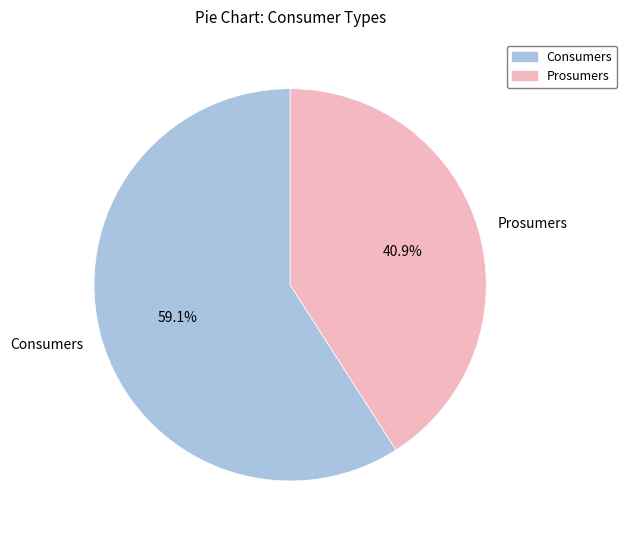

Which slice represents more than half of the pie?

Consumers